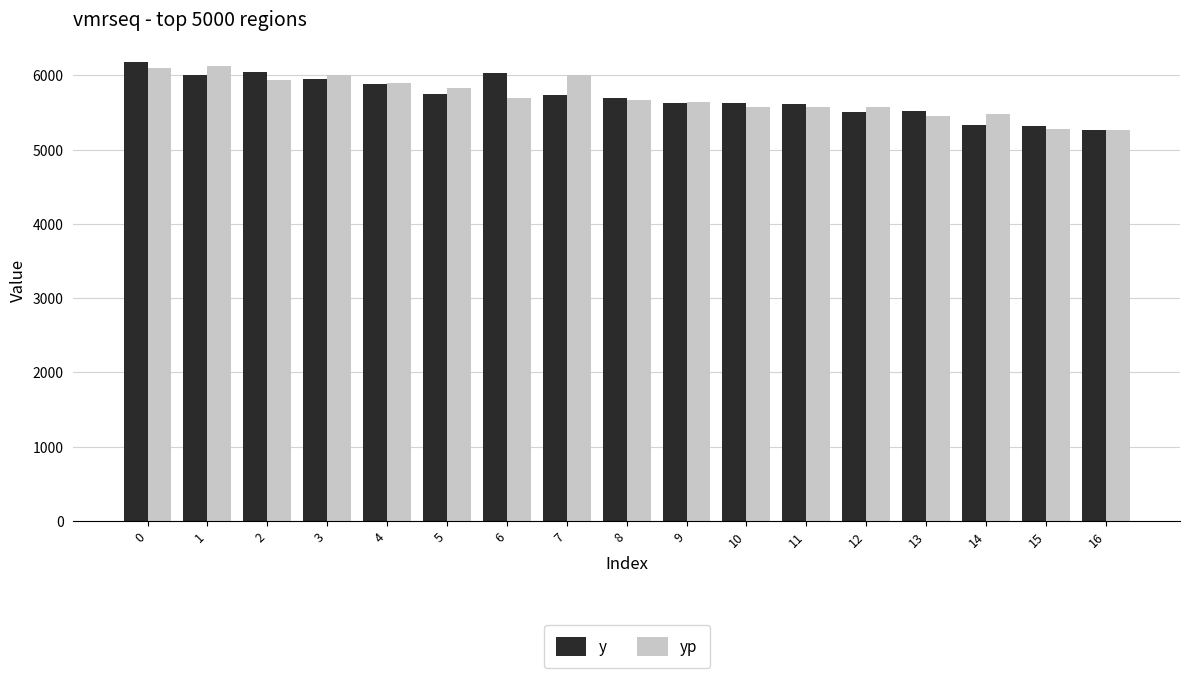

The value of y at 1 is 9867.9. True or false?

False